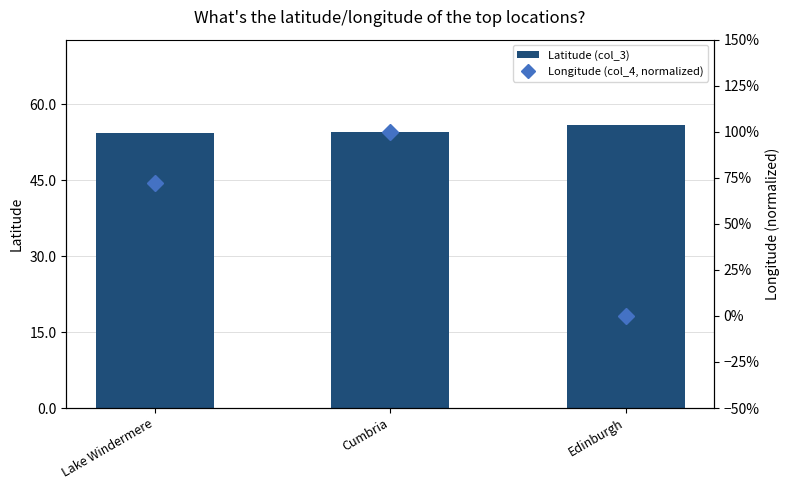

Reading left to right, list all the values displayed in this chart.

Latitude (col_3): 54.4	54.6	56.0
Longitude (col_4, normalized): 0.7	1.0	0.0